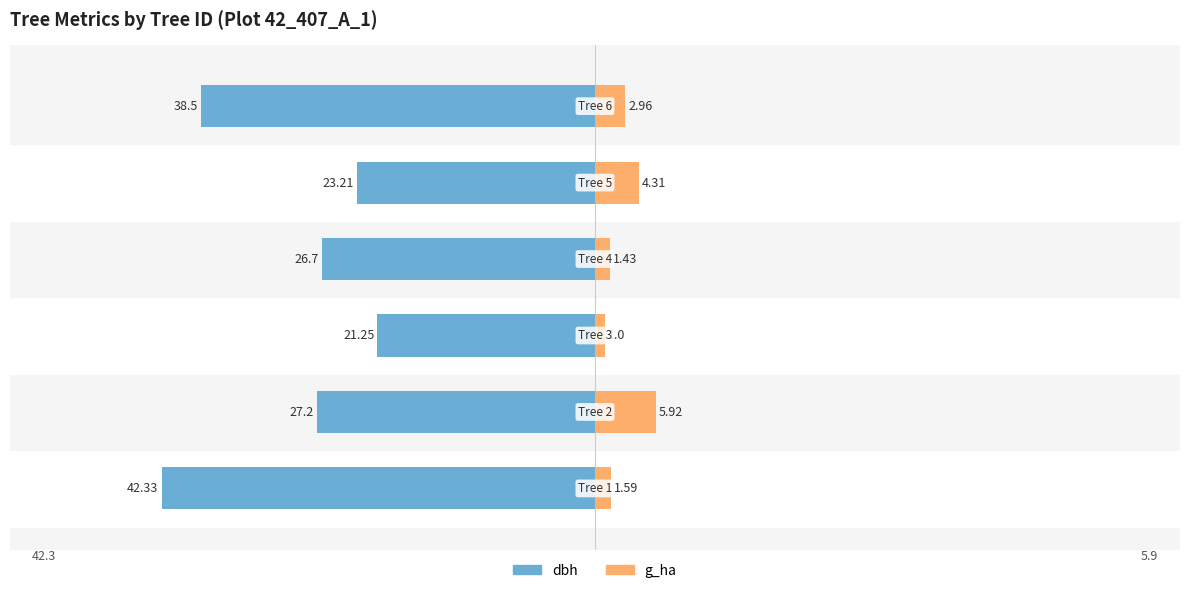

The g_ha series shows 4.7 at 5. True or false?

False